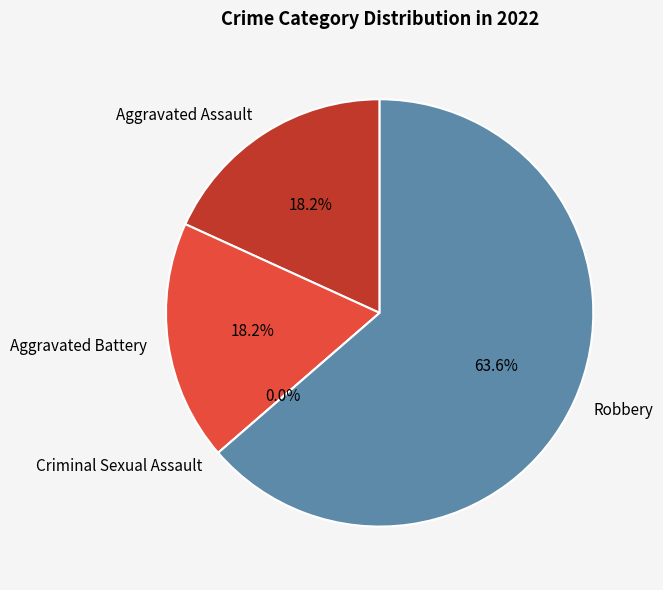

What is the change in value from Aggravated Battery to Robbery?

+5